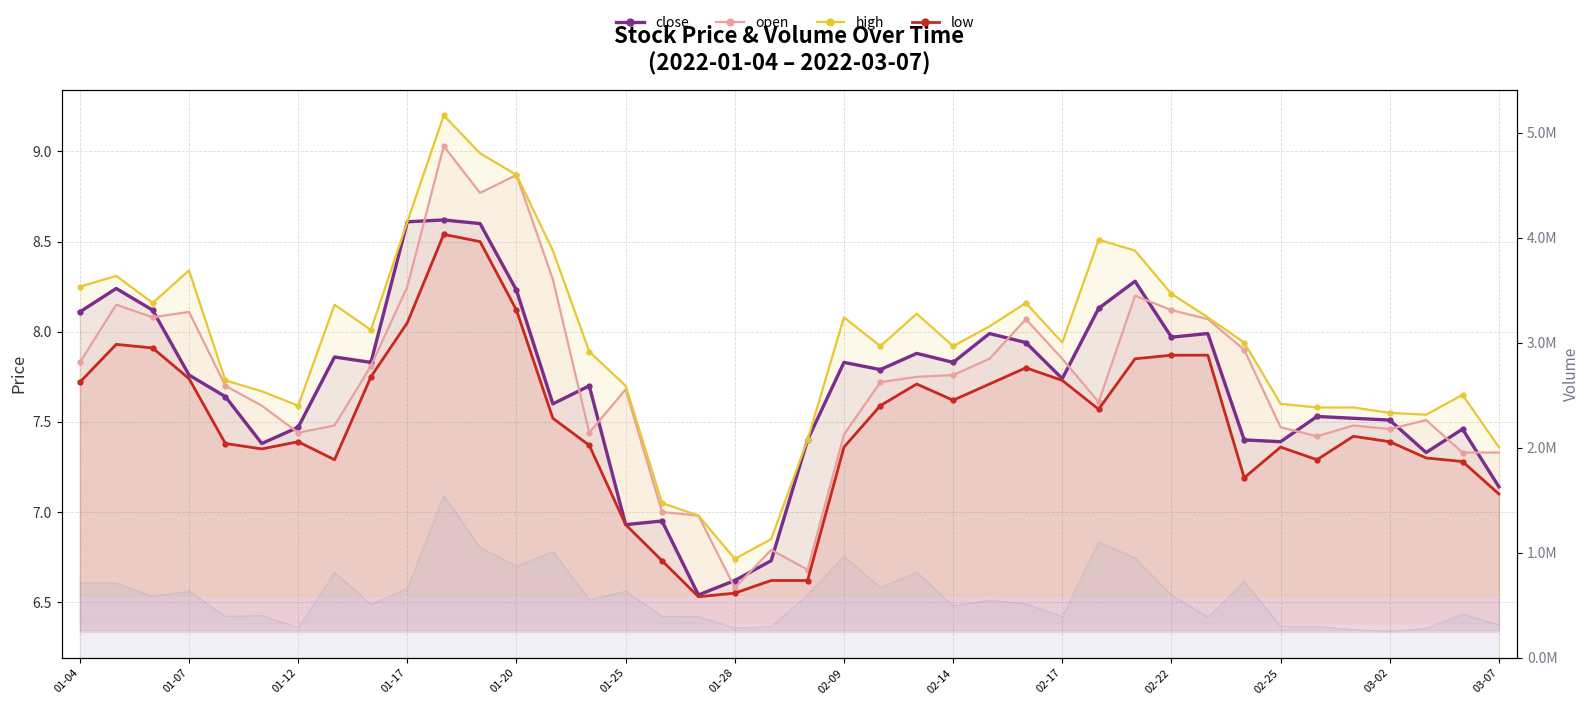

Which series changed the most between 17 and 22?

close